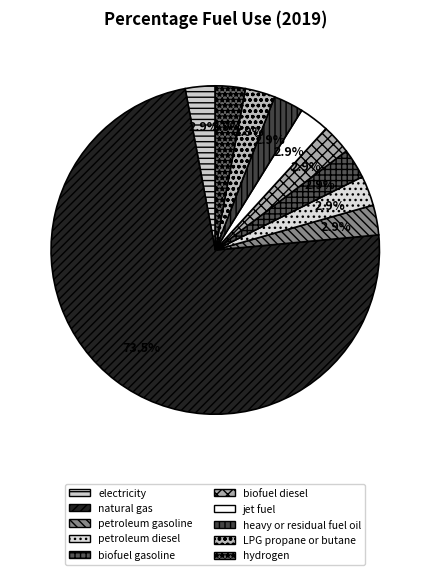

Is there a majority slice in this chart?

Yes